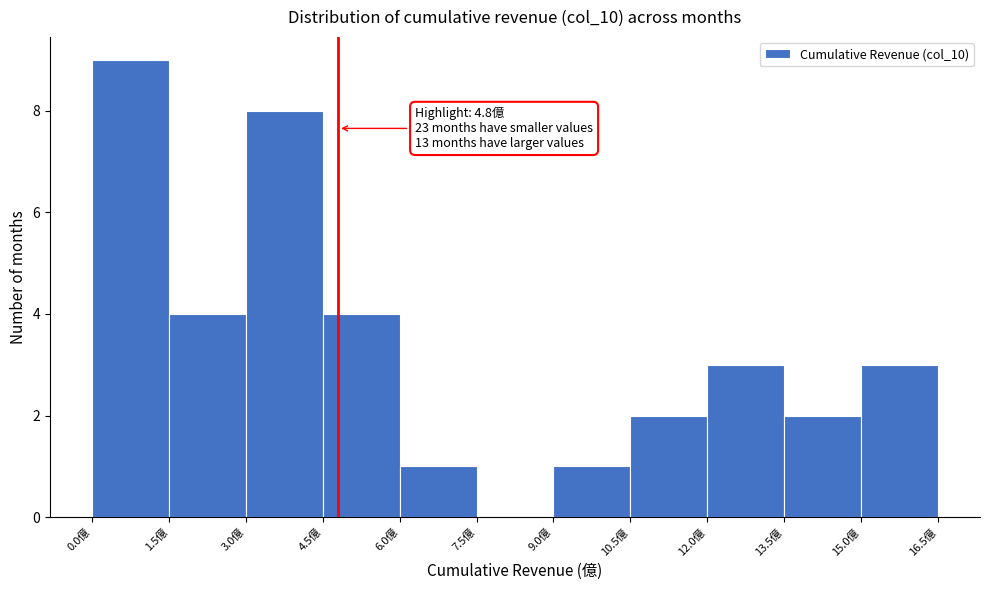

Over which range of the x-axis is the bar tallest?

0.0 to 1.5